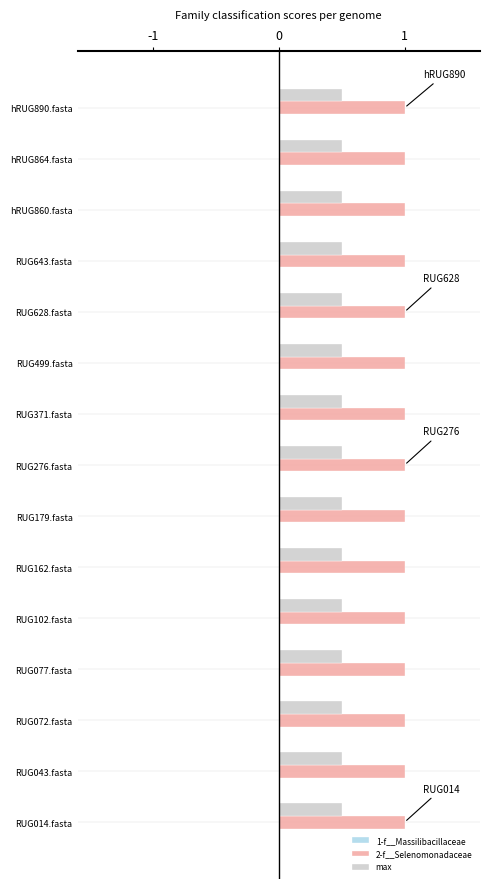

True or false: max has a value of 0.8 at RUG371.fasta.

False